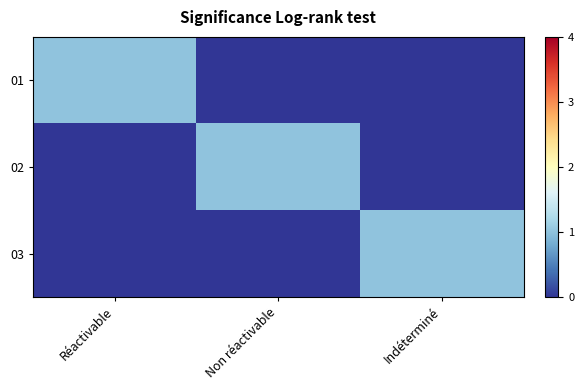

At which category does the chart reach its peak across all series?

Réactivable